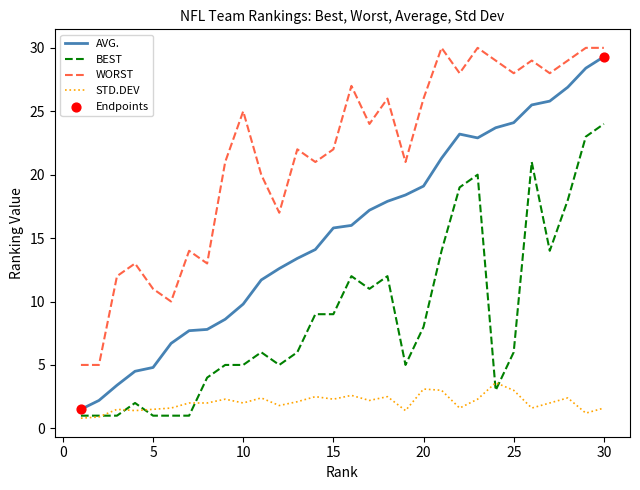

At how many categories does at least one series exceed 19?

21